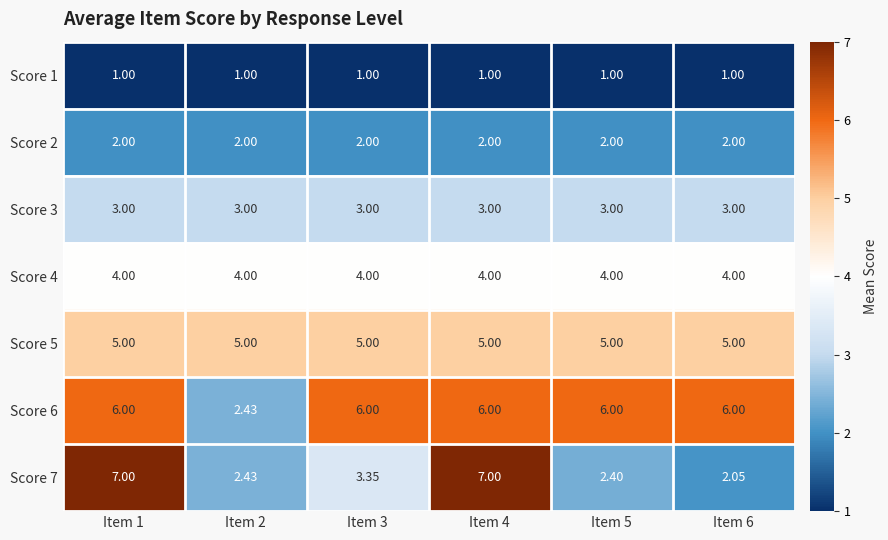

Is the value of Score 7 at Item 4 greater than the value of Score 1 at Item 1?

Yes